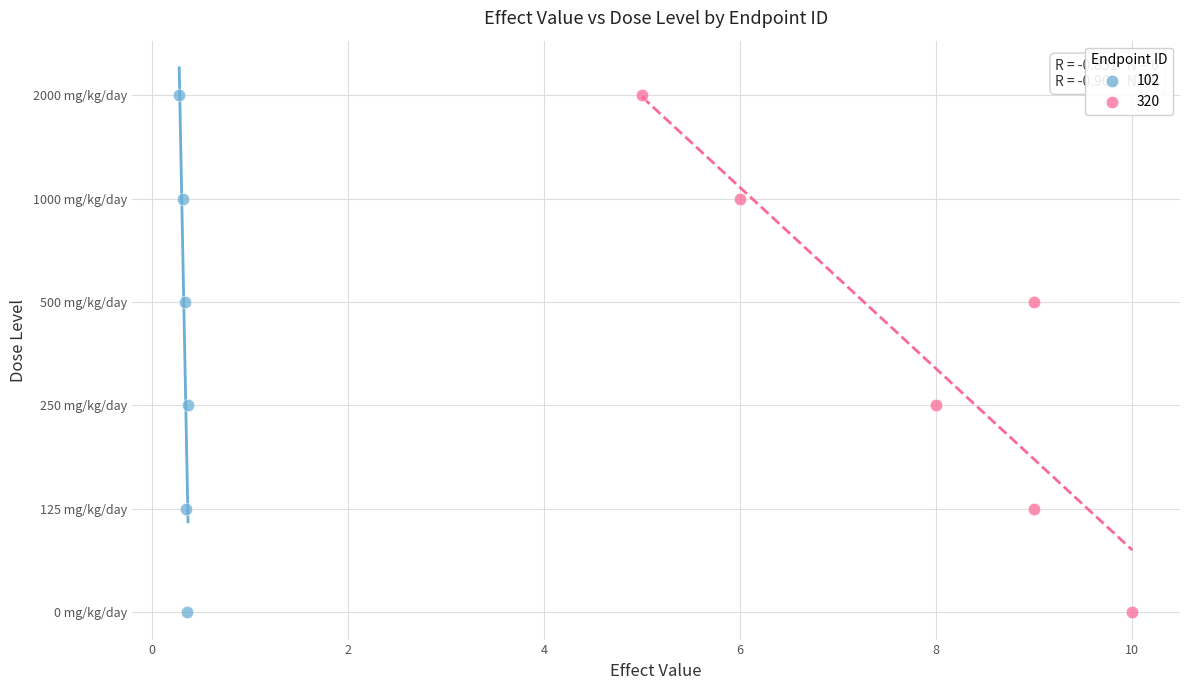

What are all the series names shown in the legend?

102, 320